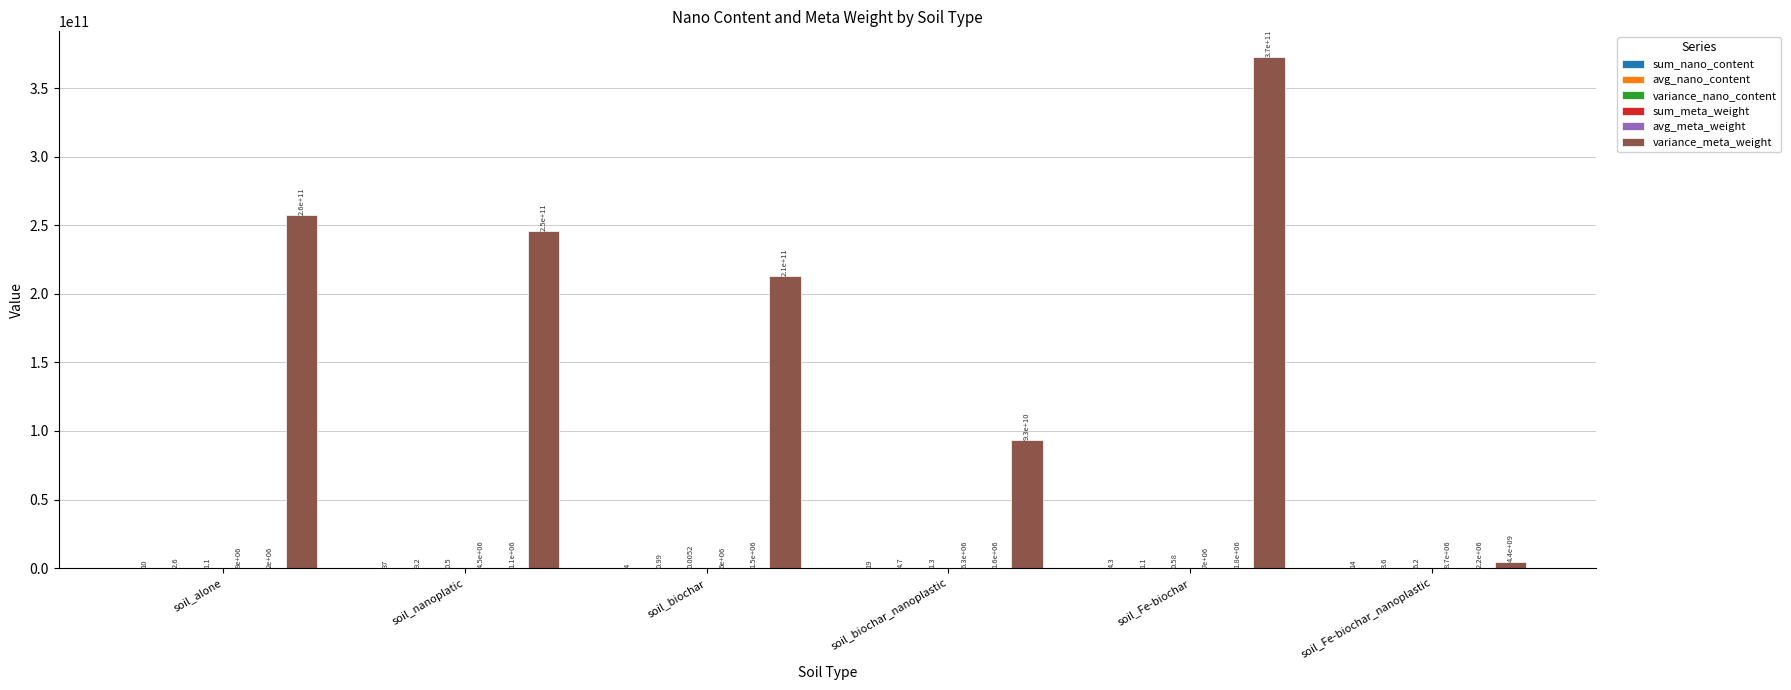

At which category is the sum across all series the highest?

soil_Fe-biochar